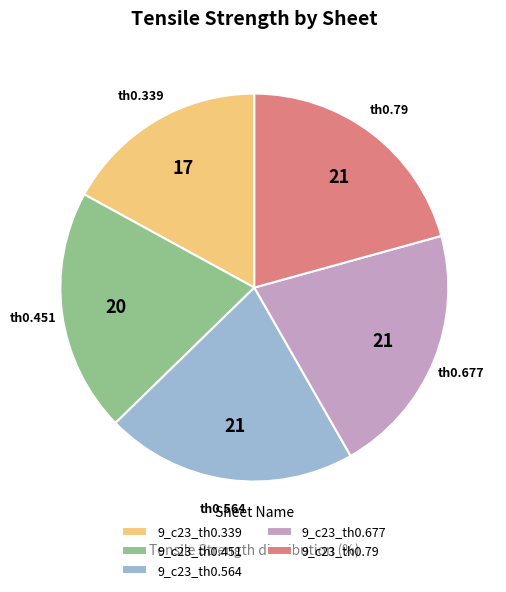

What is the ratio of the value at 9_c23_th0.339 to the value at 9_c23_th0.677?

0.8